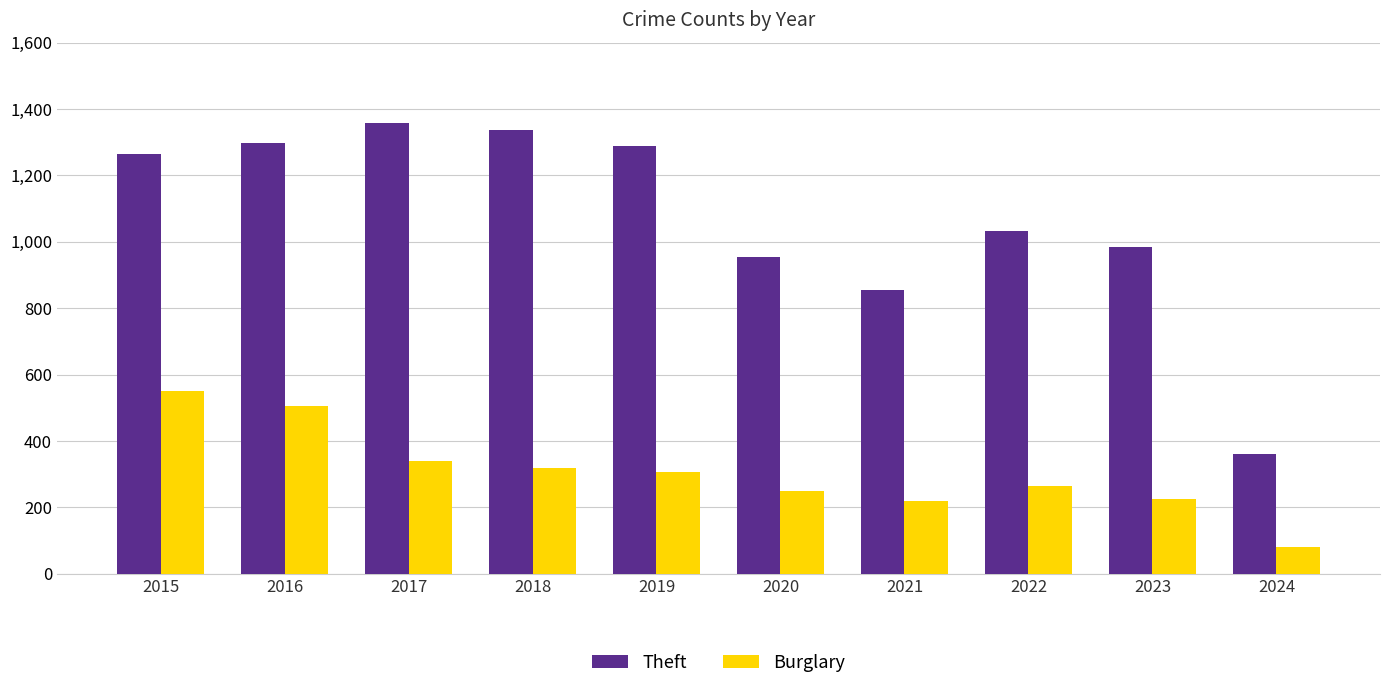

How many bars are there in total?

20